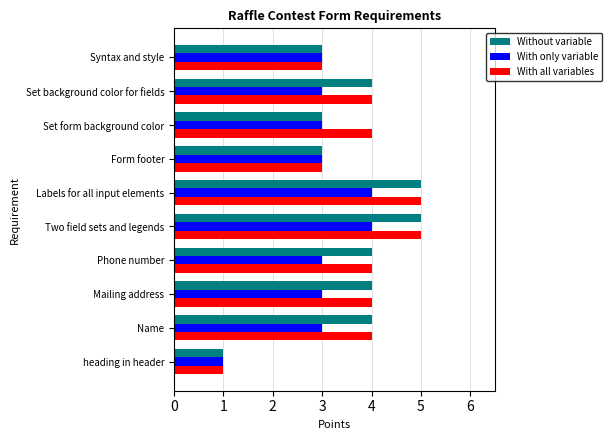

What is the sum of all With only variable values?

30